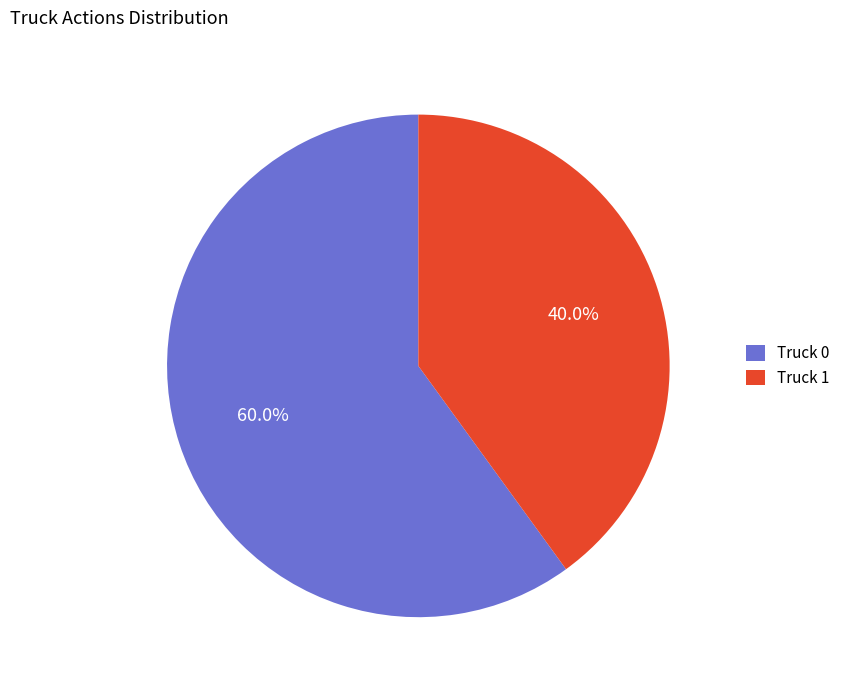

The Truck 0 slice represents 53% of the pie. True or false?

False